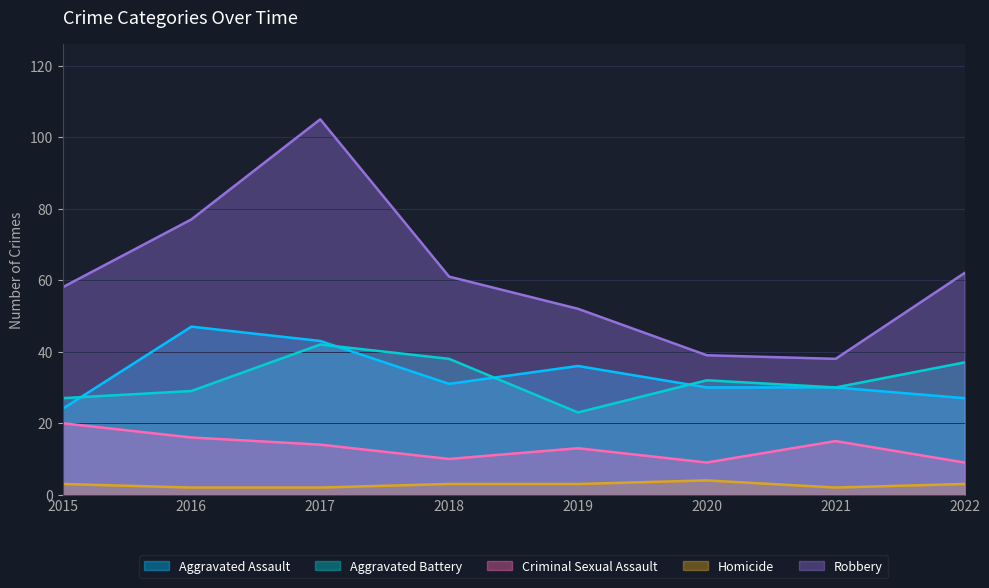

What is the difference between the Criminal Sexual Assault values at 2022 and 2018?

1